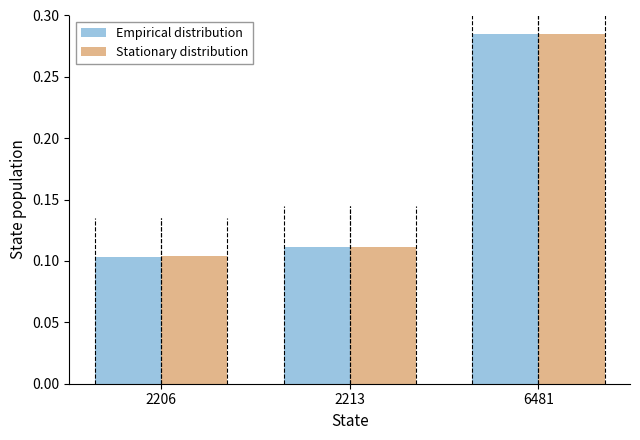

How many bars are there in each group?

2